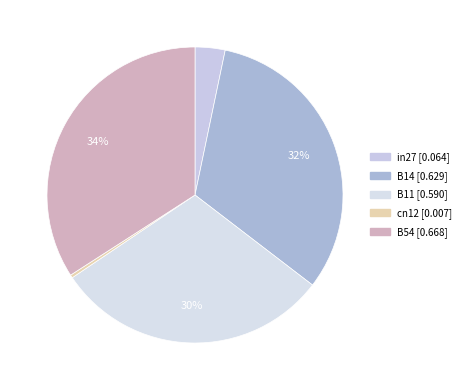

To the nearest percent, what is the combined percentage of B11 and in27?

33%